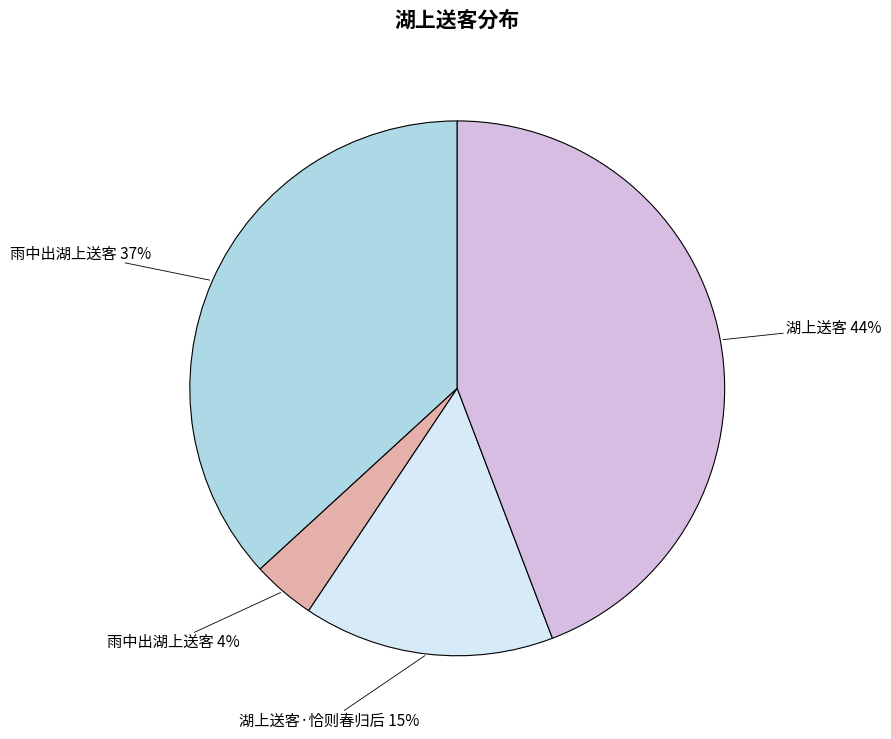

To the nearest percent, what is the difference between the largest and smallest slice percentages?

40%